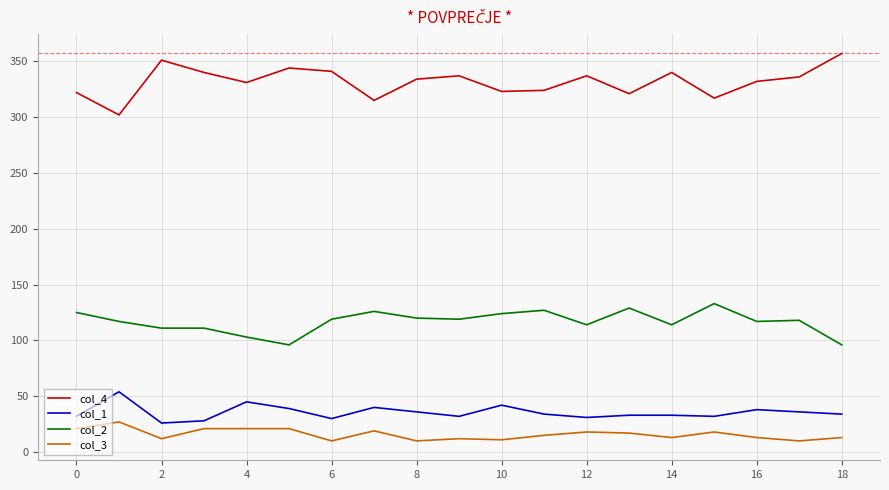

How many lines are shown in the chart?

4